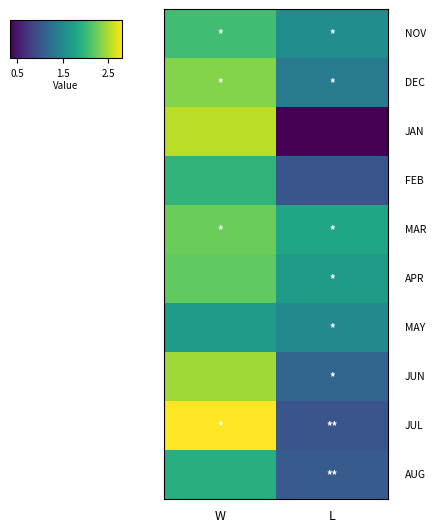

What is the spread (max minus min) of values at L?

29